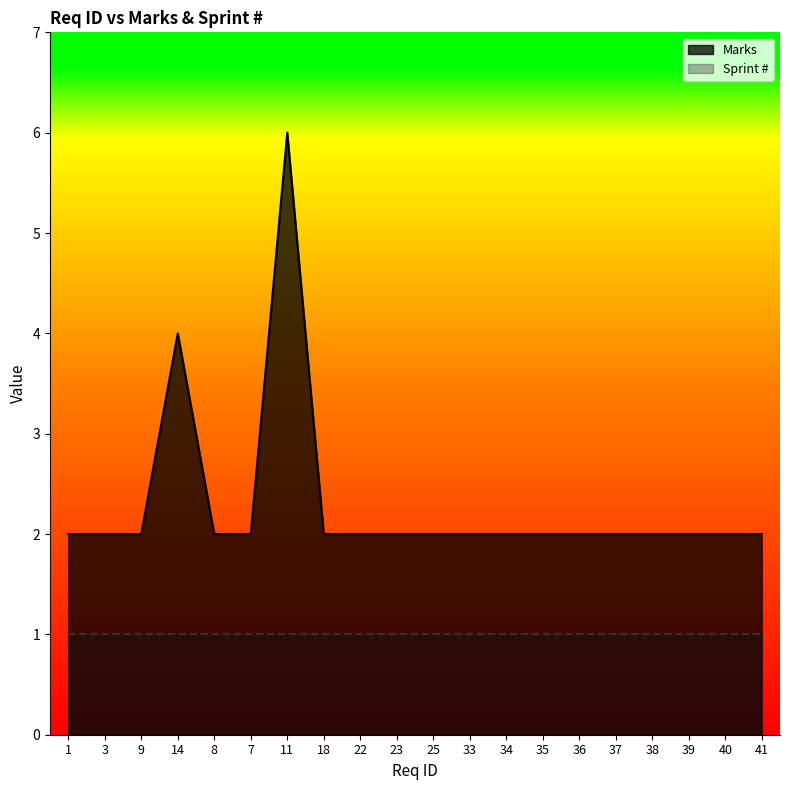

Reading right to left, transcribe all the data shown in this chart.

41=2	40=2	39=2	38=2	37=2	36=2	35=2	34=2	33=2	25=2	23=2	22=2	18=2	11=6	7=2	8=2	14=4	9=2	3=2	1=2